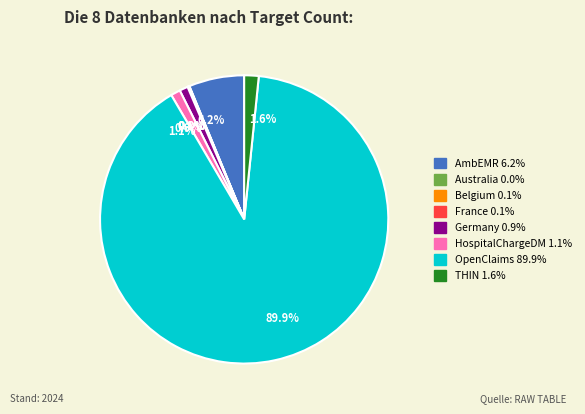

Is there any slice that represents more than half of the pie?

Yes